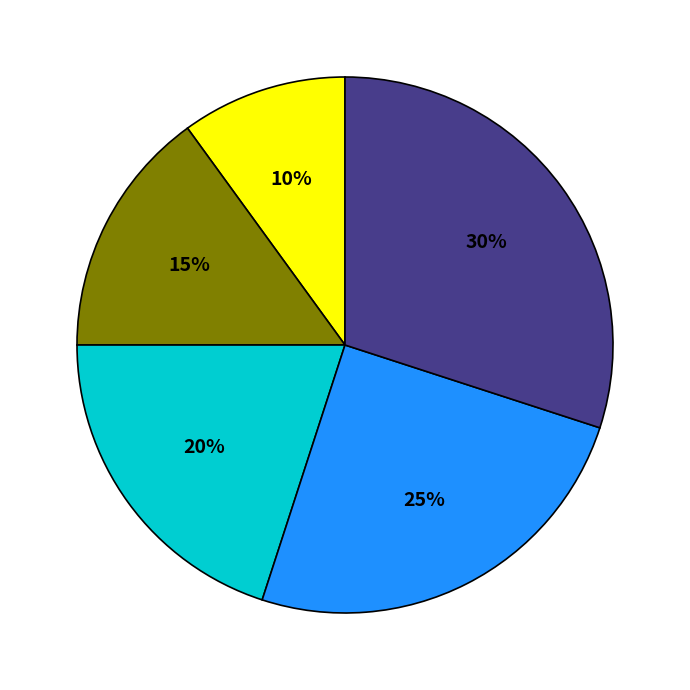

Count the number of slices in the pie.

5